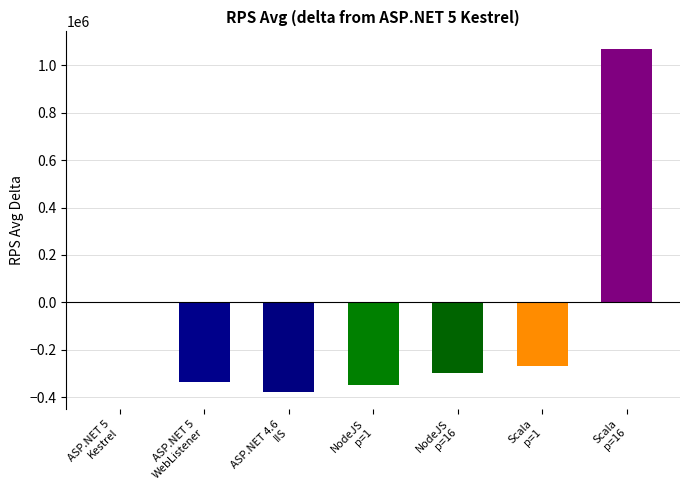

What is the greatest value displayed?

1071414